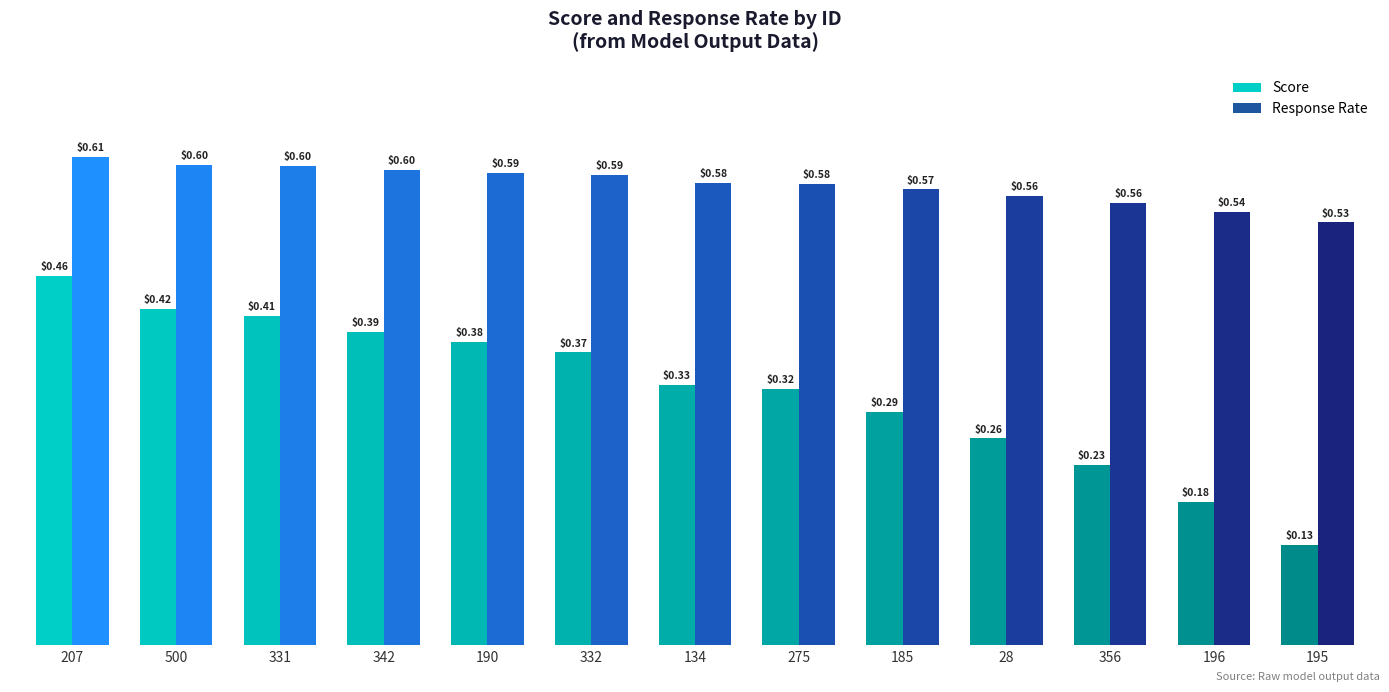

What is the approximate value of Score at 332?

0.4